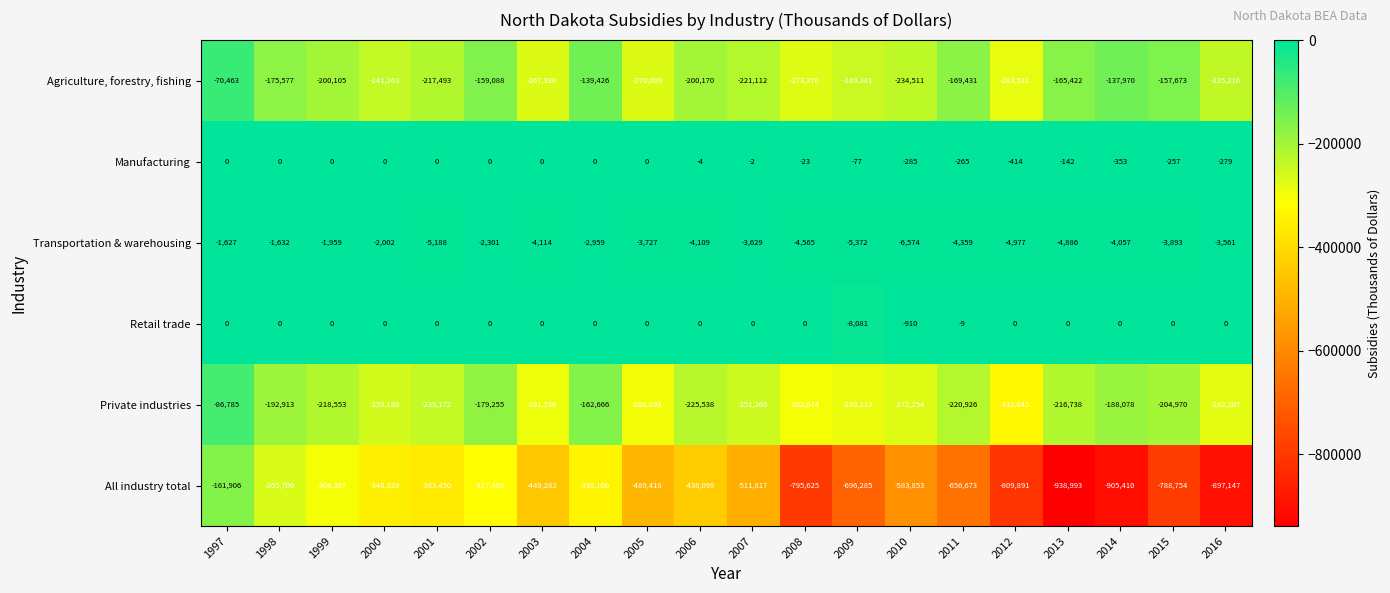

True or false: Manufacturing has a value of -1 at 2007.

False